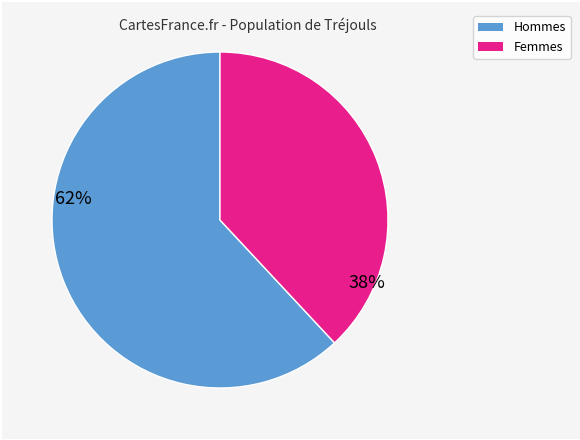

Is there a majority slice in this chart?

Yes